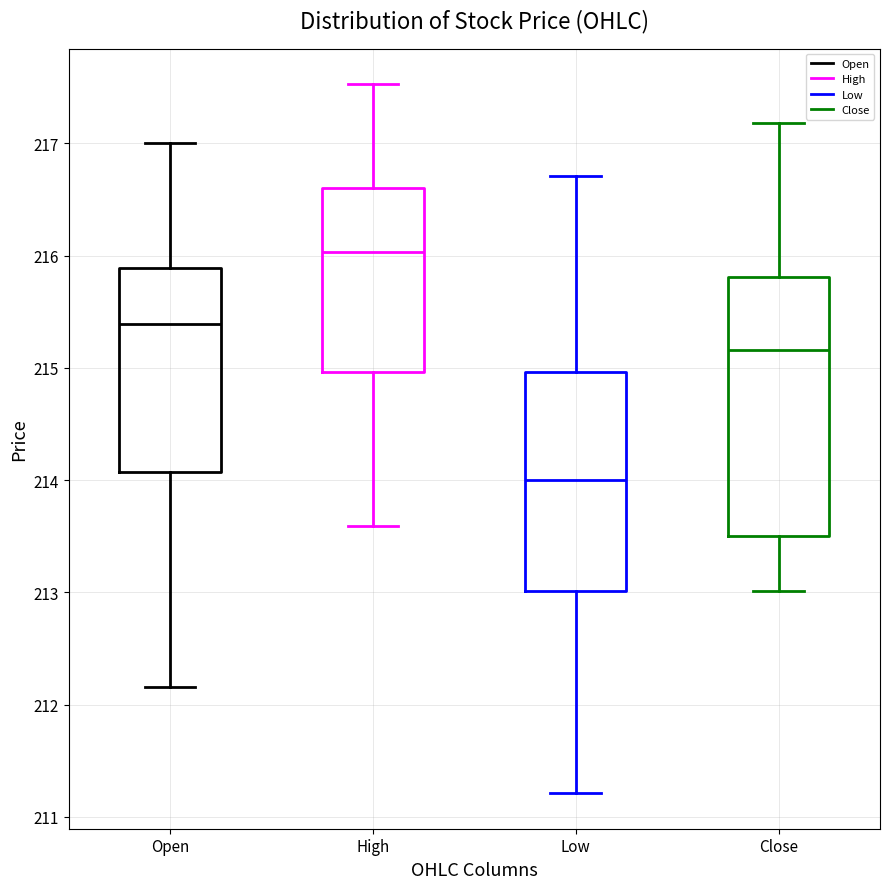

Reading left to right, transcribe this box plot: for each box, give where its median line is, the range the box spans, and where its two whiskers end, as read against the y-axis. The values are not printed on the chart, so give them approximately, as read against the axis.

Open: median 215.4, box 214.1 to 215.9, whiskers 212.2 to 217.0
High: median 216.0, box 215.0 to 216.6, whiskers 213.6 to 217.5
Low: median 214.0, box 213.0 to 215.0, whiskers 211.2 to 216.7
Close: median 215.2, box 213.5 to 215.8, whiskers 213.0 to 217.2